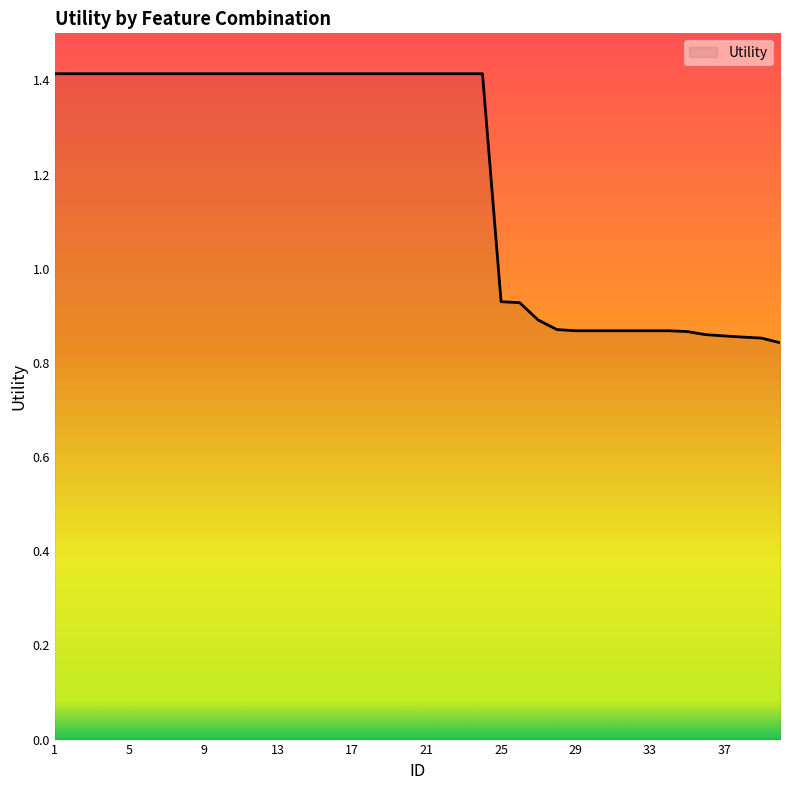

What is the greatest value displayed?

1.4